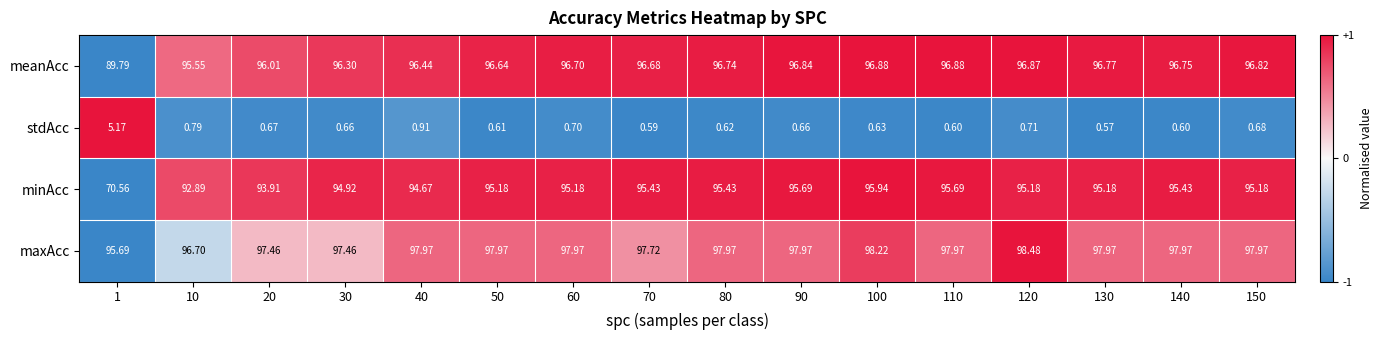

Which series has the largest total across all categories?

maxAcc